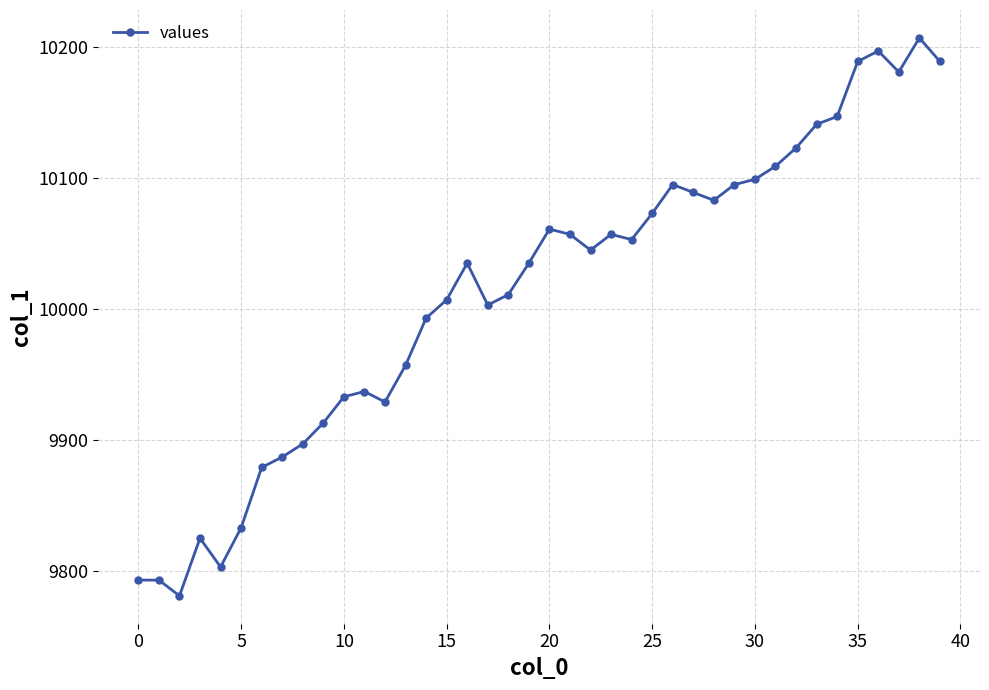

What is the value of the 21st point from the left?

10061